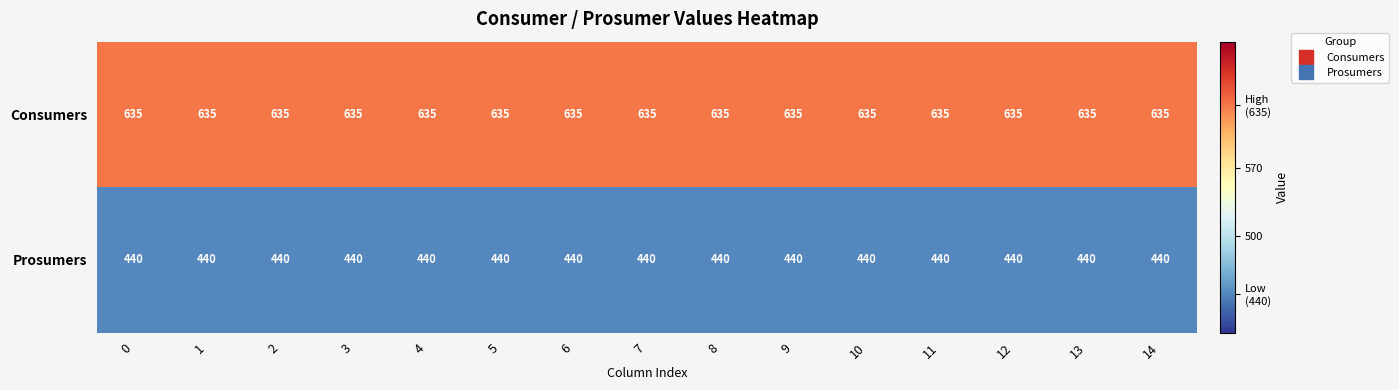

What is the spread (max minus min) of values at 9?

195